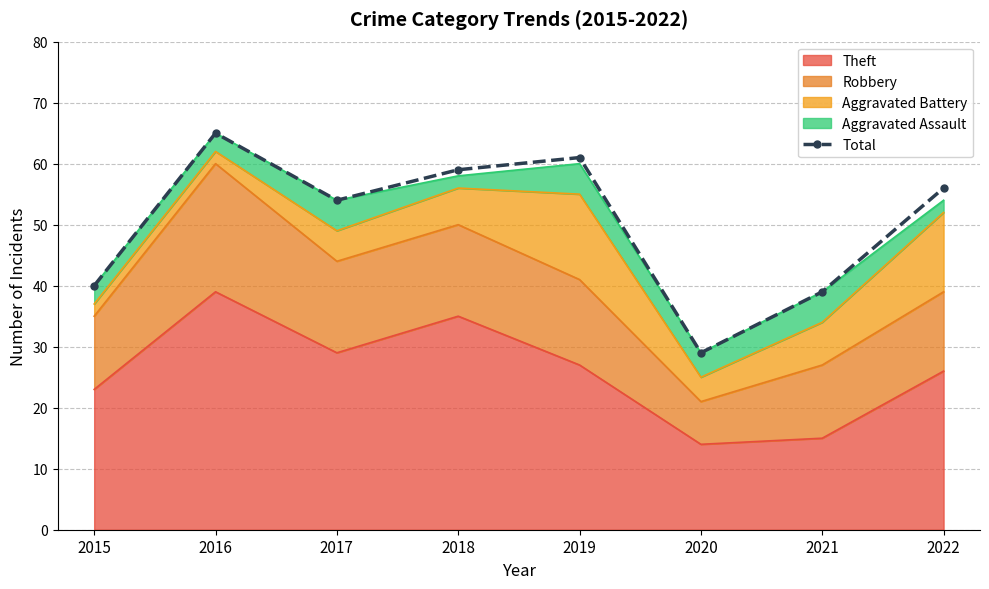

What is the maximum value shown in the chart?

65